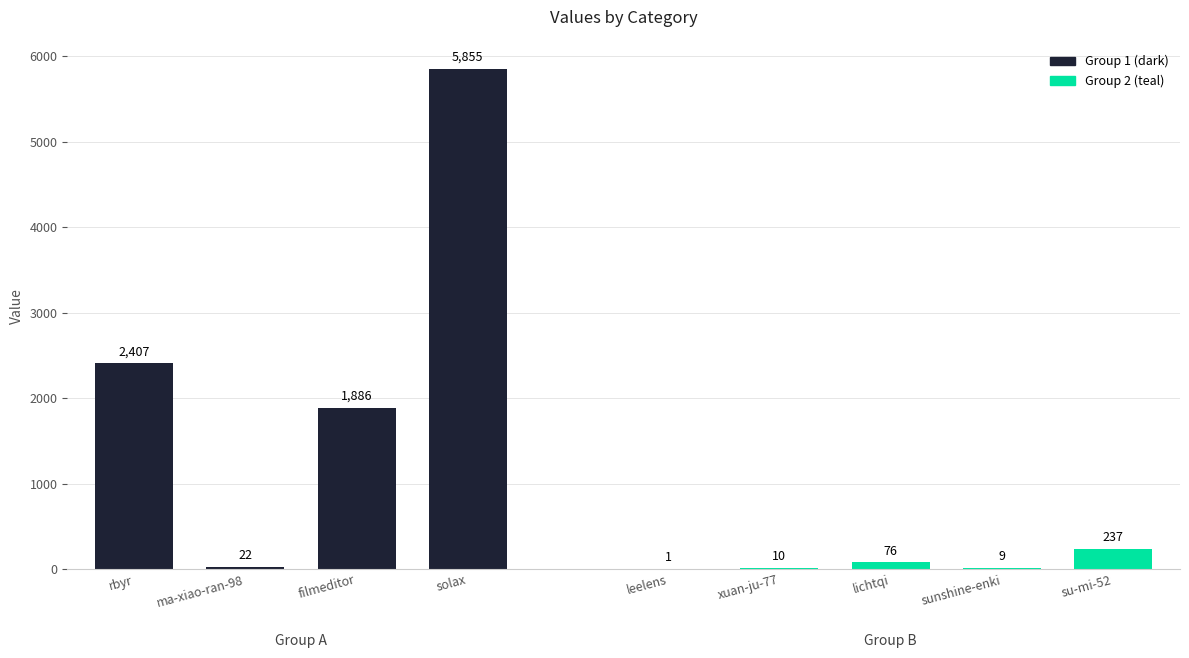

Reading right to left, transcribe all the data shown in this chart.

su-mi-52=237	sunshine-enki=9	lichtqi=76	xuan-ju-77=10	leelens=1	solax=5855	filmeditor=1886	ma-xiao-ran-98=22	rbyr=2407